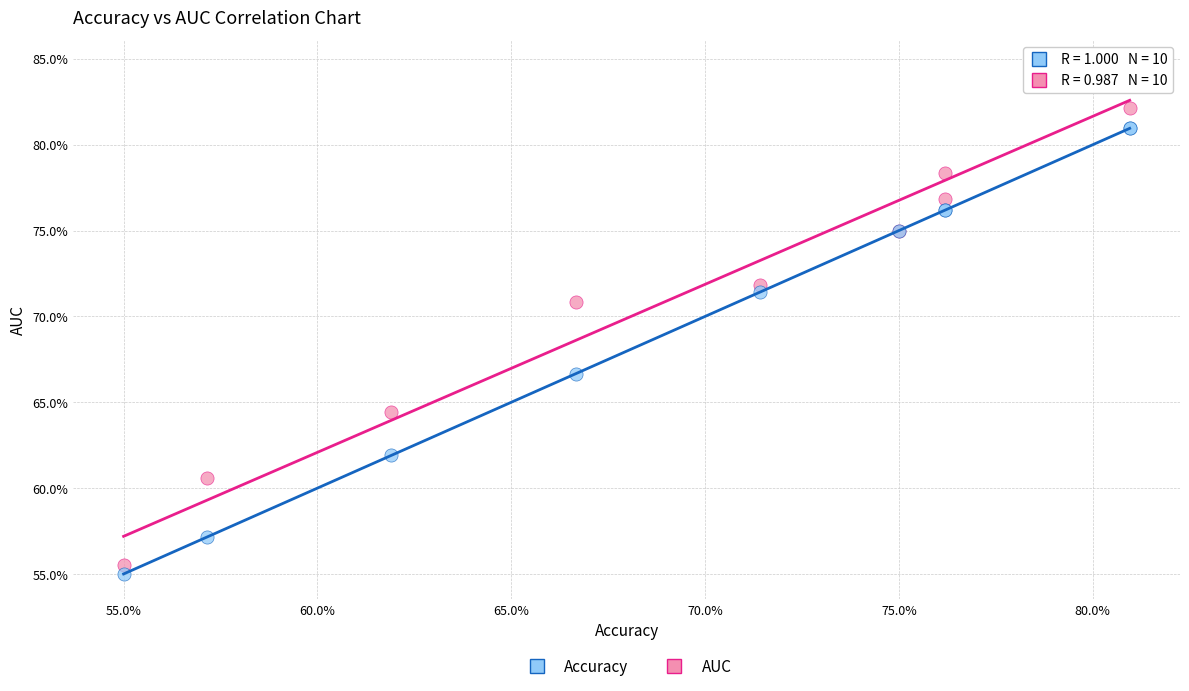

Which series contains the lowest Y value?

Accuracy